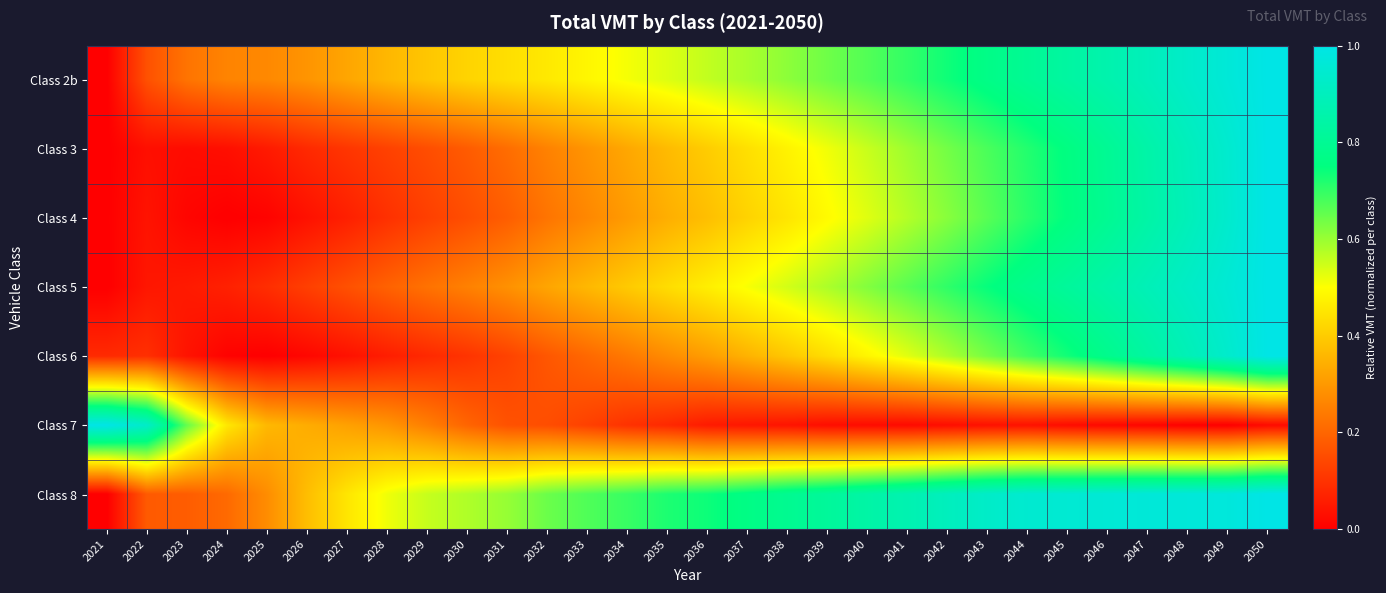

Reading right to left, transcribe all the data shown in this chart.

Class 2b: 2050=1.0	2049=1.0	2048=0.9	2047=0.9	2046=0.9	2045=0.8	2044=0.8	2043=0.8	2042=0.7	2041=0.7	2040=0.7	2039=0.6	2038=0.6	2037=0.6	2036=0.6	2035=0.5	2034=0.5	2033=0.5	2032=0.5	2031=0.4	2030=0.4	2029=0.4	2028=0.4	2027=0.3	2026=0.3	2025=0.3	2024=0.3	2023=0.2	2022=0.2	2021=0.0
Class 3: 2050=1.0	2049=0.9	2048=0.9	2047=0.8	2046=0.8	2045=0.8	2044=0.7	2043=0.7	2042=0.6	2041=0.6	2040=0.6	2039=0.5	2038=0.5	2037=0.4	2036=0.4	2035=0.4	2034=0.3	2033=0.3	2032=0.3	2031=0.2	2030=0.2	2029=0.2	2028=0.1	2027=0.1	2026=0.1	2025=0.1	2024=0.0	2023=0.0	2022=0.0	2021=0.0
Class 4: 2050=1.0	2049=0.9	2048=0.9	2047=0.8	2046=0.8	2045=0.8	2044=0.7	2043=0.7	2042=0.6	2041=0.6	2040=0.5	2039=0.5	2038=0.5	2037=0.4	2036=0.4	2035=0.3	2034=0.3	2033=0.3	2032=0.2	2031=0.2	2030=0.2	2029=0.1	2028=0.1	2027=0.1	2026=0.0	2025=0.0	2024=0.0	2023=0.0	2022=0.0	2021=0.0
Class 5: 2050=1.0	2049=1.0	2048=0.9	2047=0.9	2046=0.9	2045=0.8	2044=0.8	2043=0.7	2042=0.7	2041=0.7	2040=0.6	2039=0.6	2038=0.5	2037=0.5	2036=0.5	2035=0.4	2034=0.4	2033=0.4	2032=0.3	2031=0.3	2030=0.3	2029=0.2	2028=0.2	2027=0.2	2026=0.1	2025=0.1	2024=0.1	2023=0.1	2022=0.0	2021=0.0
Class 6: 2050=1.0	2049=0.9	2048=0.9	2047=0.8	2046=0.8	2045=0.7	2044=0.7	2043=0.6	2042=0.6	2041=0.5	2040=0.5	2039=0.4	2038=0.4	2037=0.4	2036=0.3	2035=0.3	2034=0.2	2033=0.2	2032=0.2	2031=0.1	2030=0.1	2029=0.1	2028=0.1	2027=0.0	2026=0.0	2025=0.0	2024=0.0	2023=0.0	2022=0.1	2021=0.1
Class 7: 2050=0.0	2049=0.0	2048=0.0	2047=0.0	2046=0.0	2045=0.0	2044=0.0	2043=0.0	2042=0.0	2041=0.0	2040=0.0	2039=0.0	2038=0.0	2037=0.0	2036=0.1	2035=0.1	2034=0.1	2033=0.1	2032=0.2	2031=0.2	2030=0.2	2029=0.3	2028=0.3	2027=0.3	2026=0.3	2025=0.4	2024=0.5	2023=0.7	2022=0.9	2021=1.0
Class 8: 2050=1.0	2049=1.0	2048=1.0	2047=1.0	2046=1.0	2045=1.0	2044=0.9	2043=0.9	2042=0.9	2041=0.9	2040=0.8	2039=0.8	2038=0.8	2037=0.8	2036=0.7	2035=0.7	2034=0.7	2033=0.7	2032=0.6	2031=0.6	2030=0.6	2029=0.6	2028=0.5	2027=0.5	2026=0.4	2025=0.3	2024=0.2	2023=0.2	2022=0.2	2021=0.0